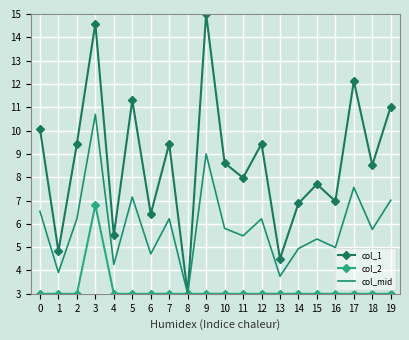

What is the approximate value of col_mid at 13?

3.8